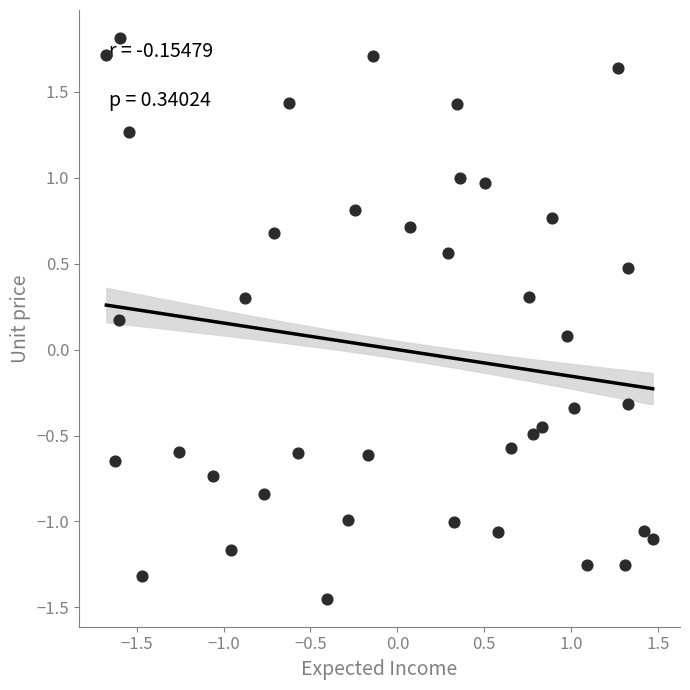

What is the range of X values (max minus min)?

3.1